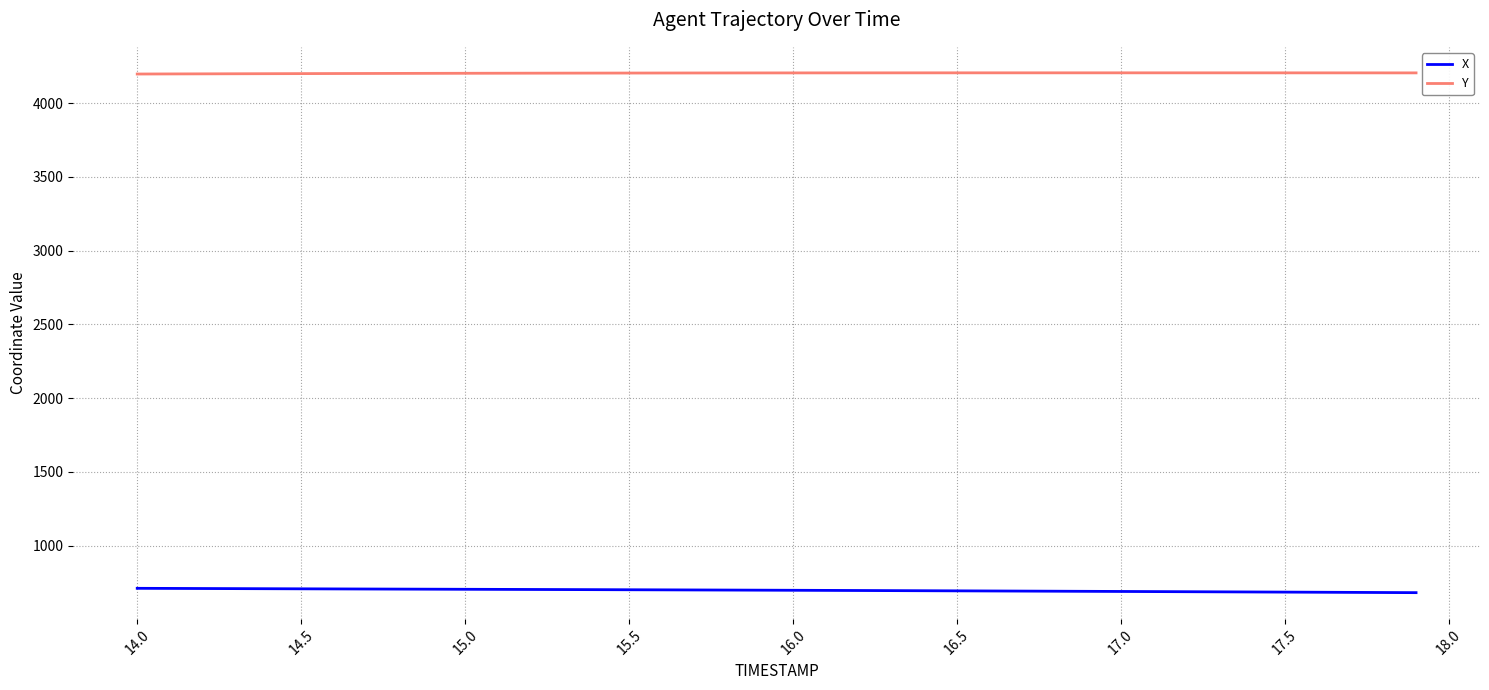

What is the minimum value shown in the chart?

681.9